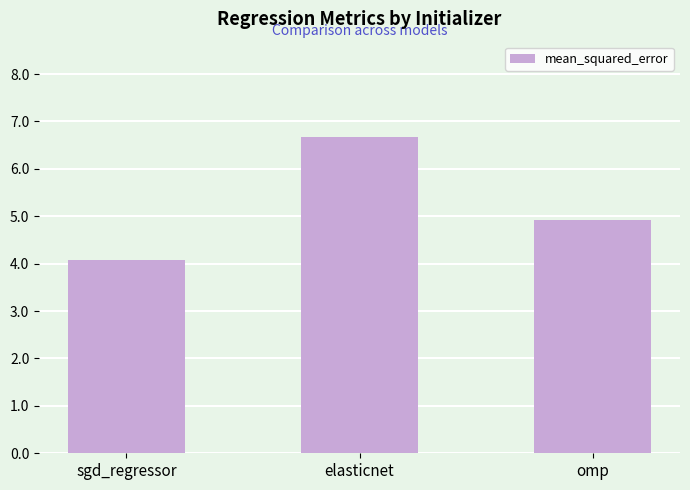

What is the minimum value shown in the chart?

4.1